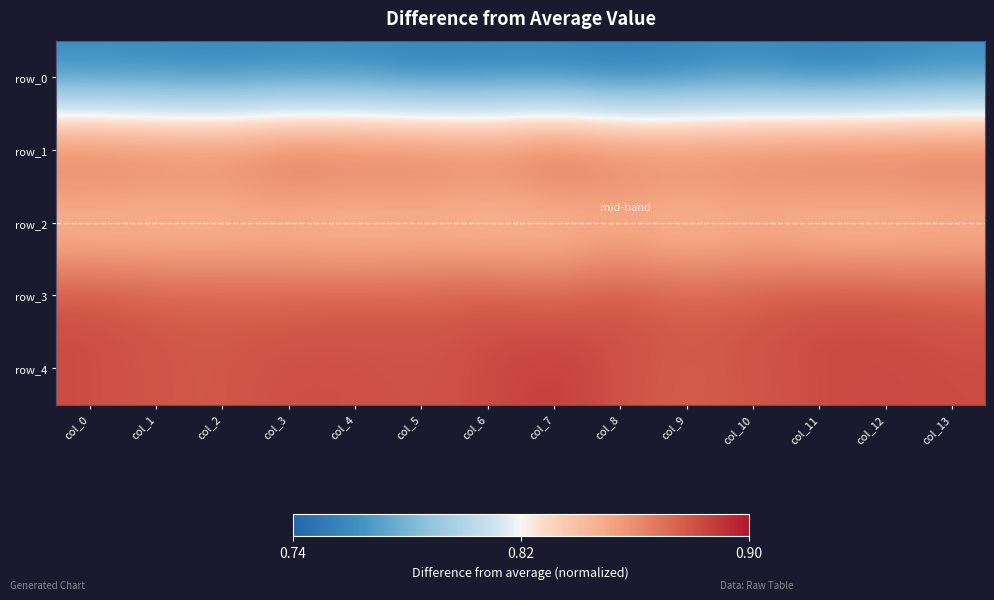

Rank the series at col_10 from highest to lowest value.

row_3, row_4, row_1, row_2, row_0